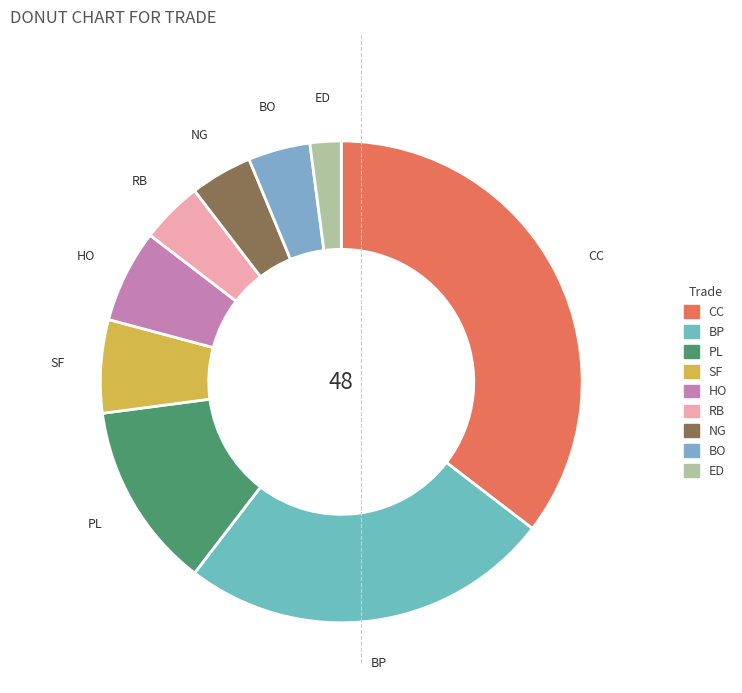

Does CC represent more than half of the total?

No